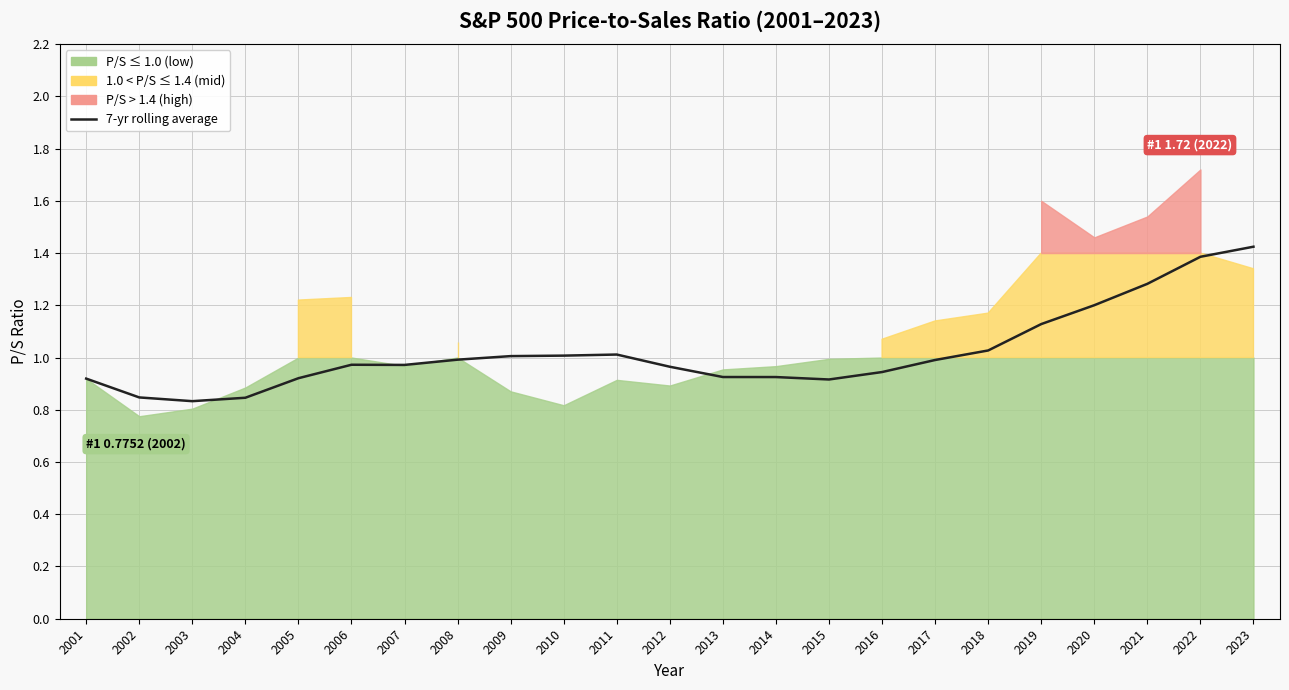

What is the average value?

1.0